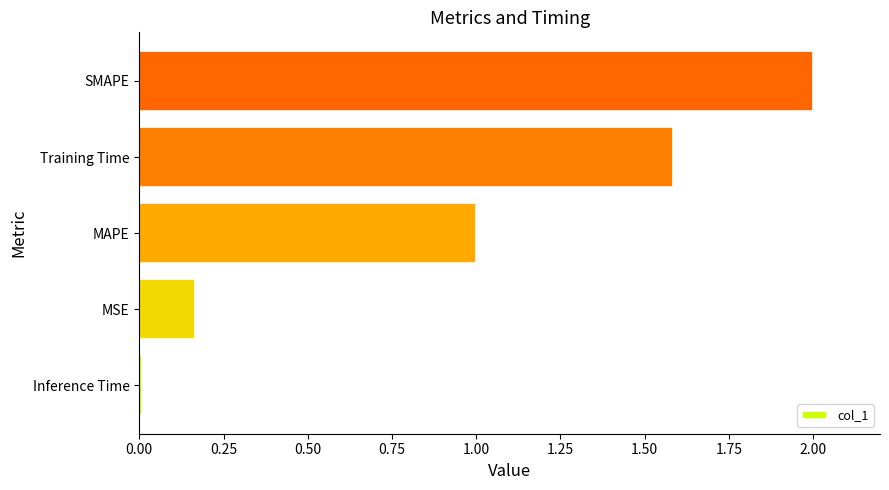

At which category does the chart reach its peak across all series?

SMAPE